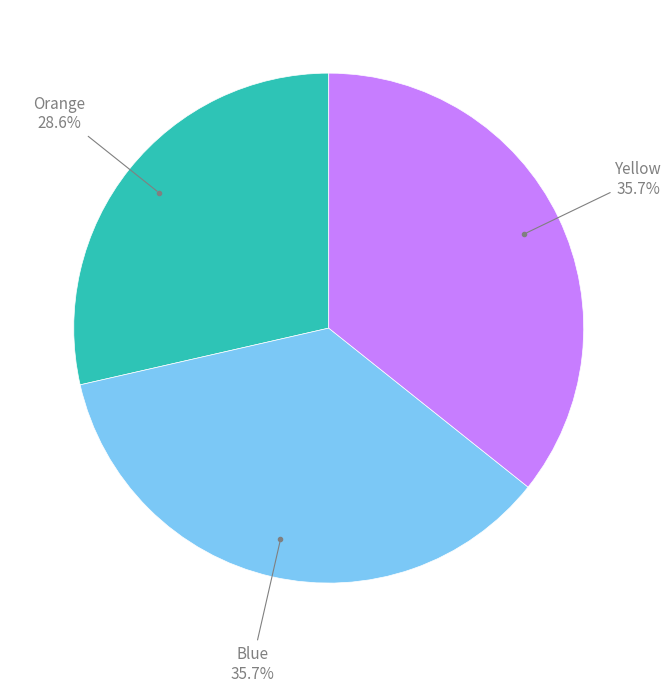

Is there a majority slice in this chart?

No